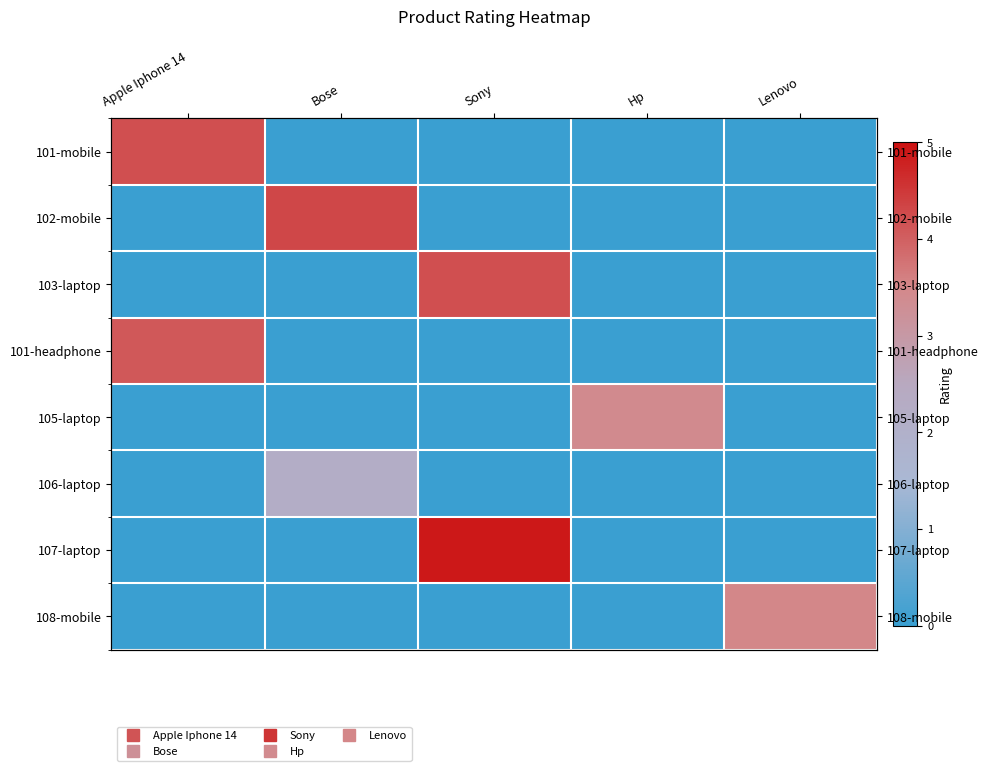

How many positive values does the 107-laptop series have?

1